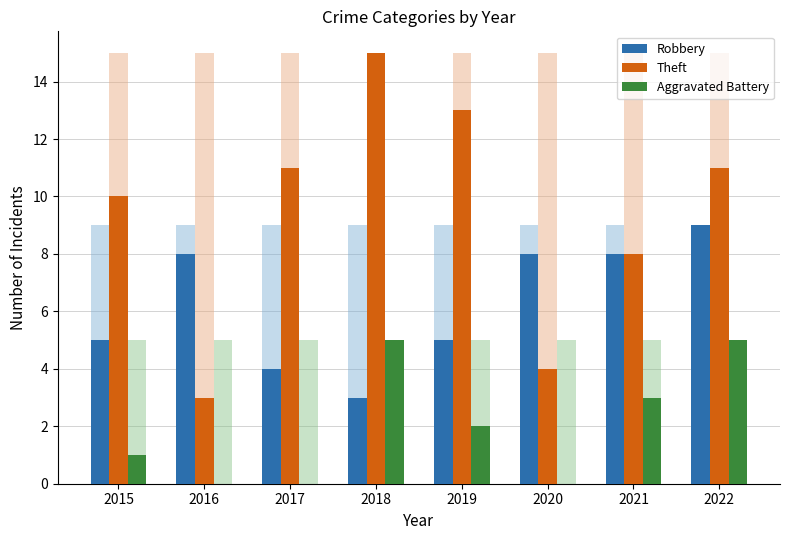

Reading left to right, transcribe all the data shown in this chart.

Robbery: 5	8	4	3	5	8	8	9
Theft: 10	3	11	15	13	4	8	11
Aggravated Battery: 1	0	0	5	2	0	3	5